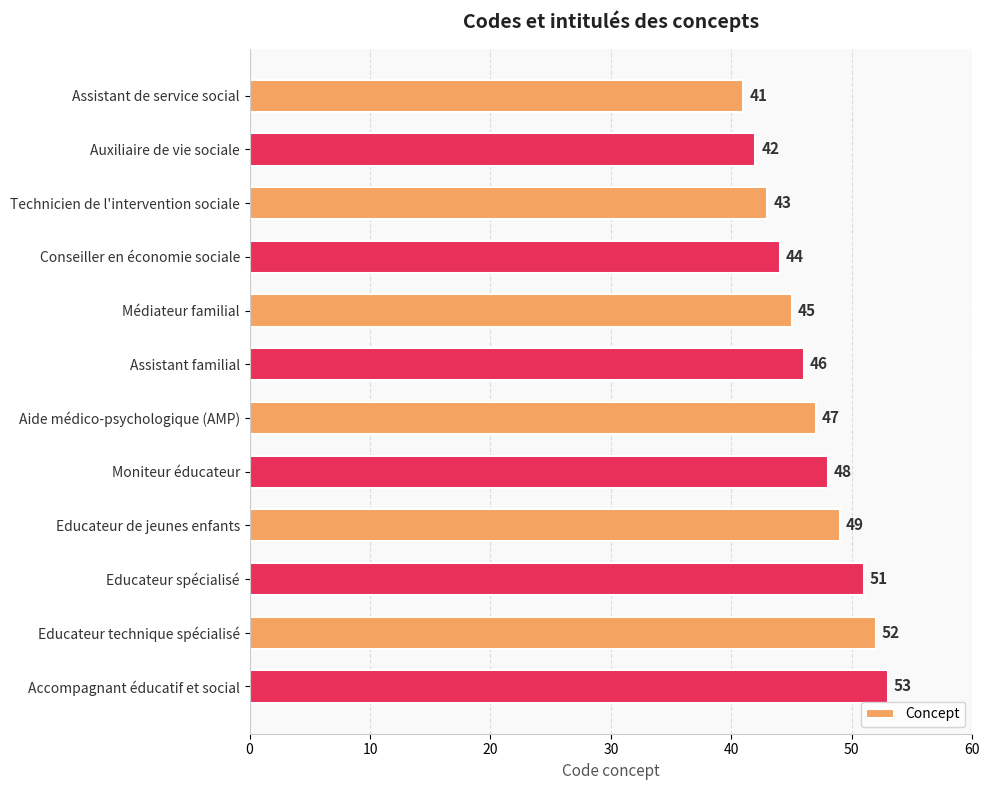

The chart shows a value of 43 at Technicien de l'intervention sociale. True or false?

True